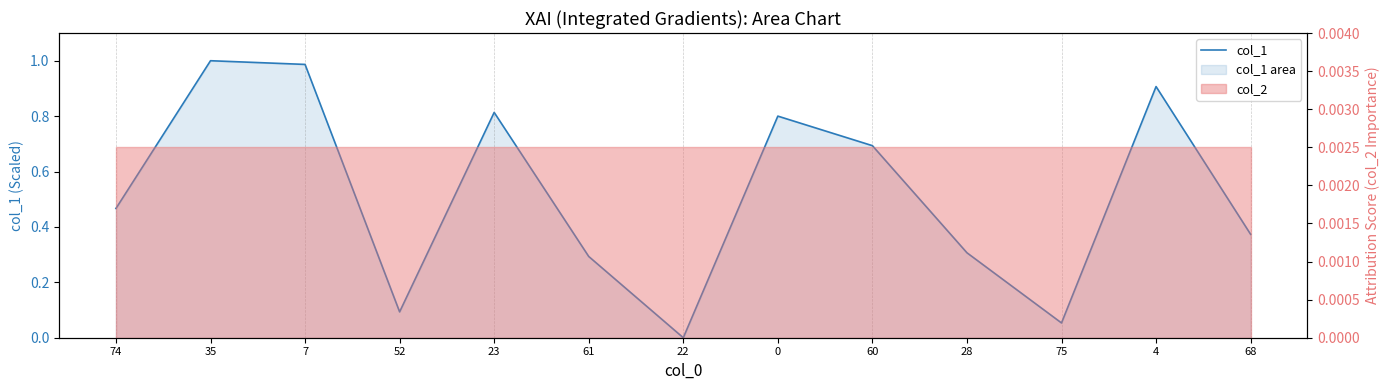

What is the change in value from 60 to 28?

-0.4